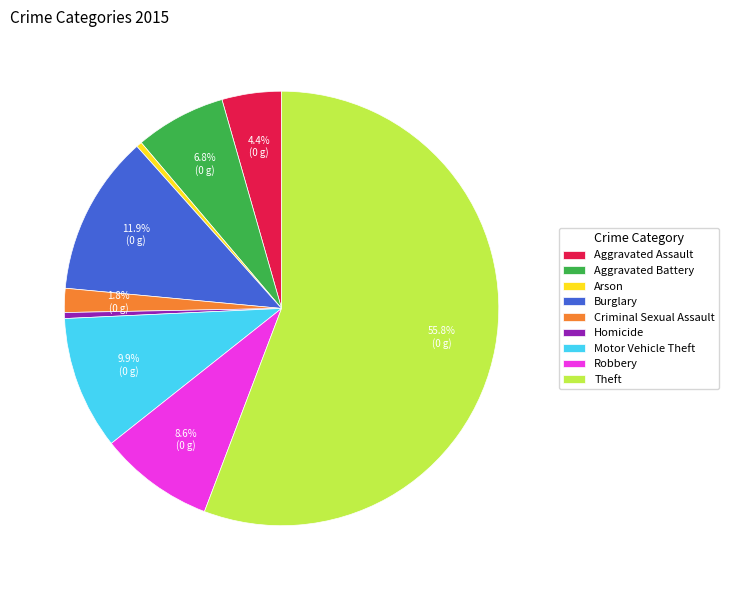

Between Robbery and Arson, which is larger?

Robbery